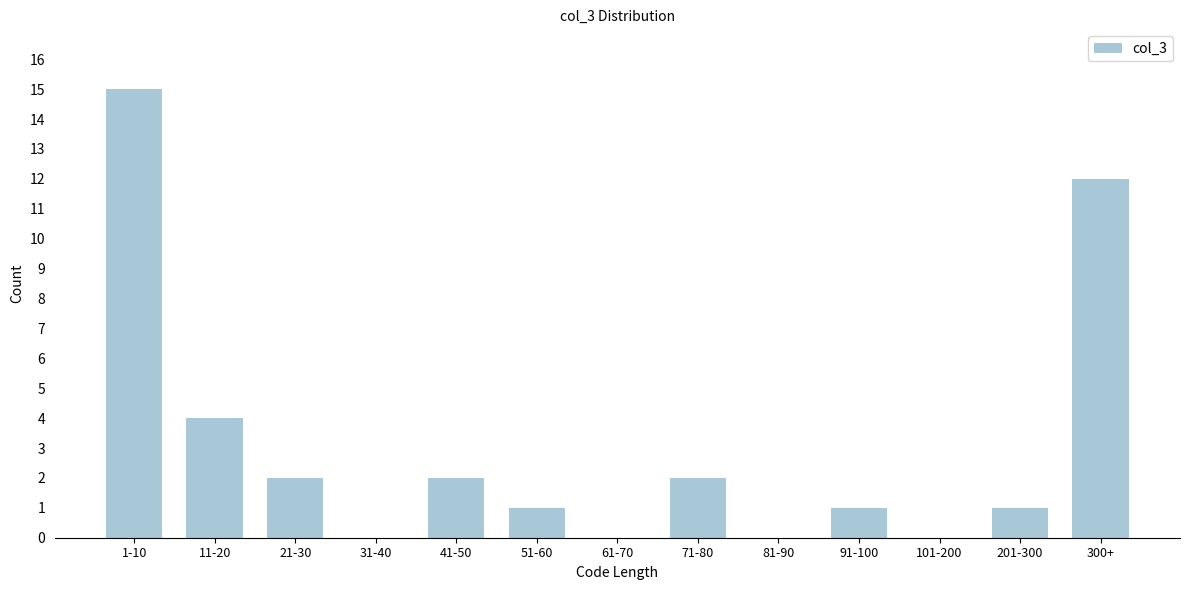

Reading right to left, what are all the values shown in this chart?

300+=12	201-300=1	101-200=0	91-100=1	81-90=0	71-80=2	61-70=0	51-60=1	41-50=2	31-40=0	21-30=2	11-20=4	1-10=15